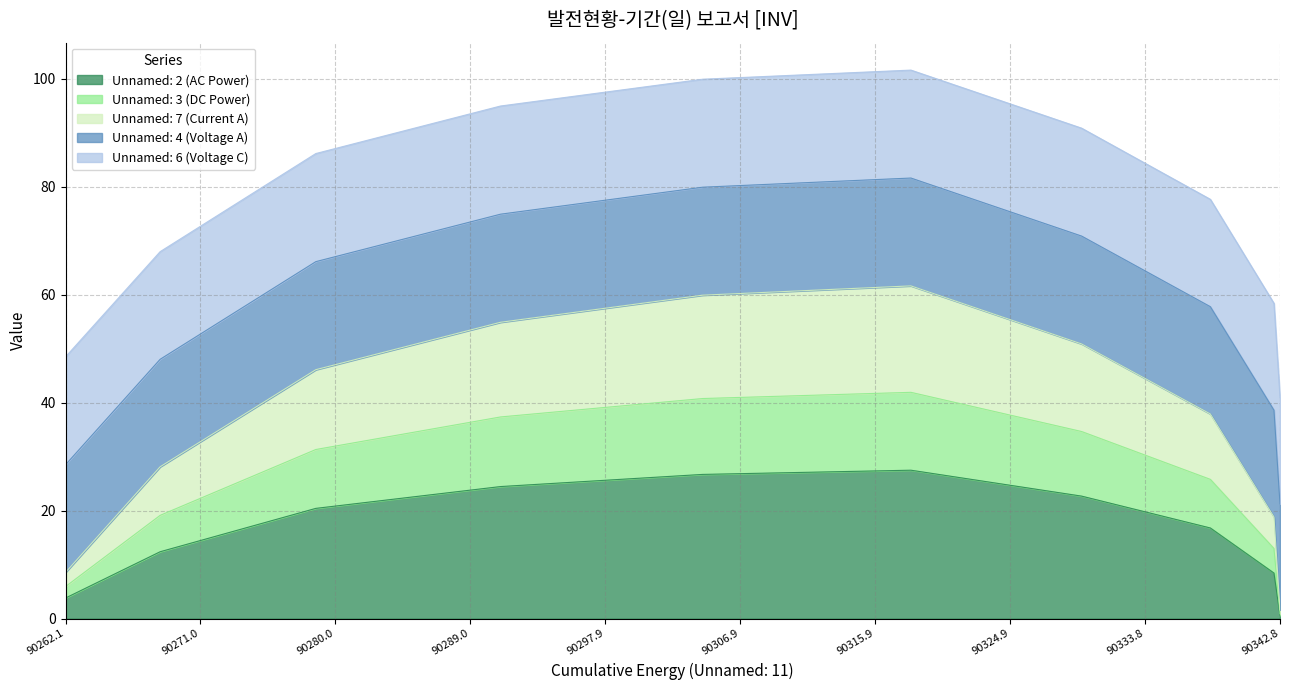

What is the maximum value for Unnamed: 2 (AC Power)?

27.5